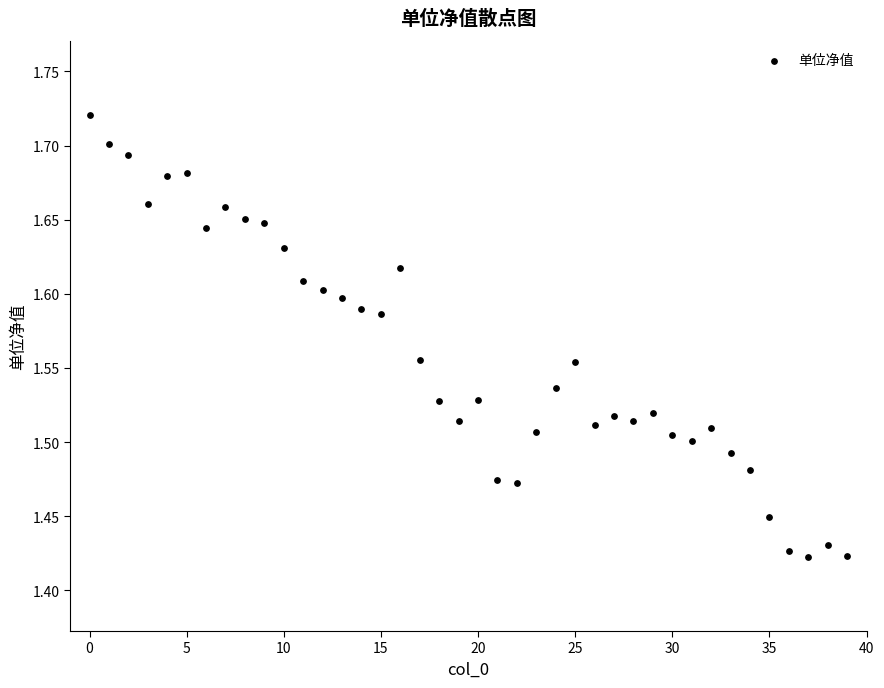

What is the range of Y values (max minus min)?

0.3